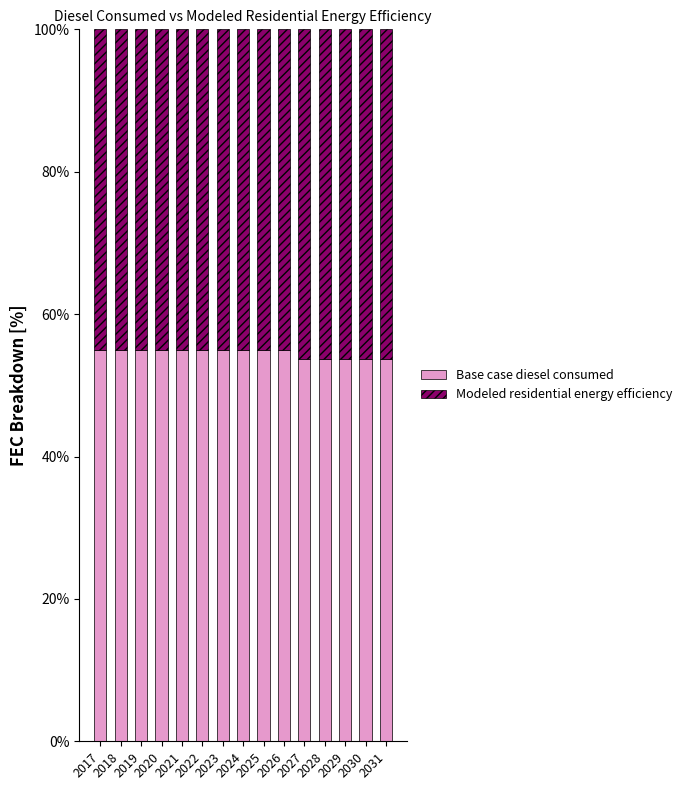

Where is Modeled residential energy efficiency nearest to the value 0?

2017